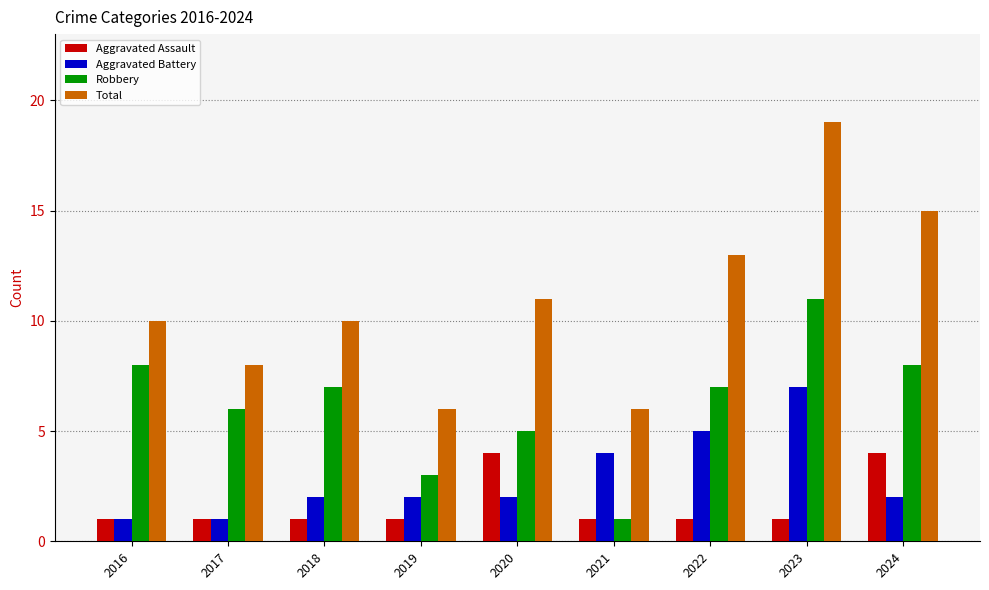

What are all the series names shown in the legend?

Aggravated Assault, Aggravated Battery, Robbery, Total